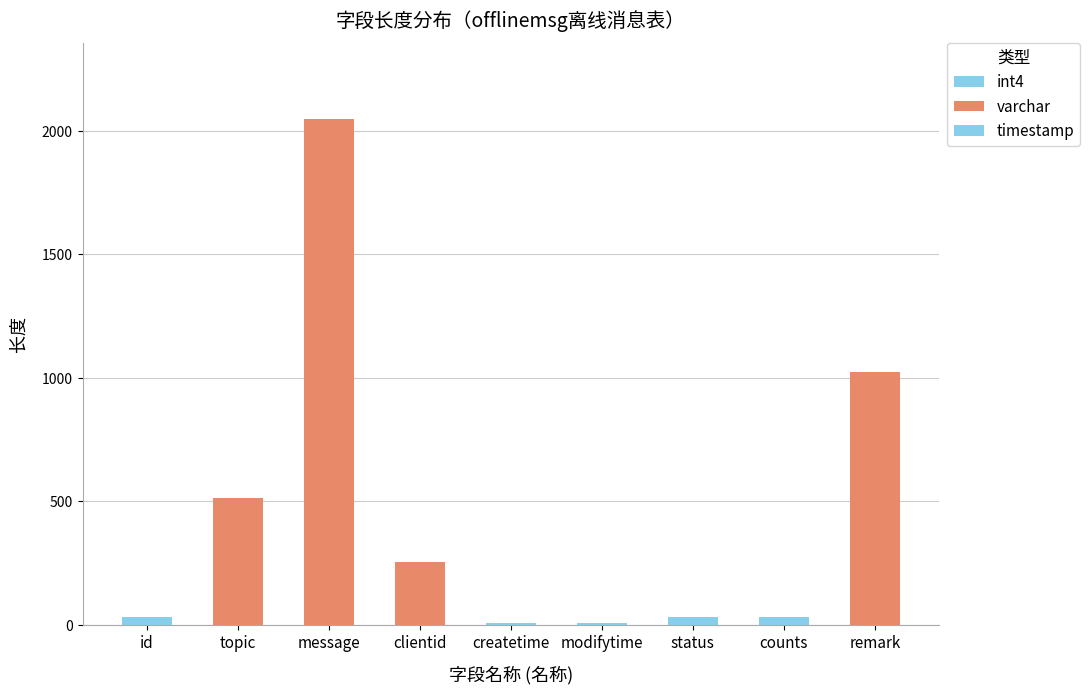

What is the sum of all values?

3948